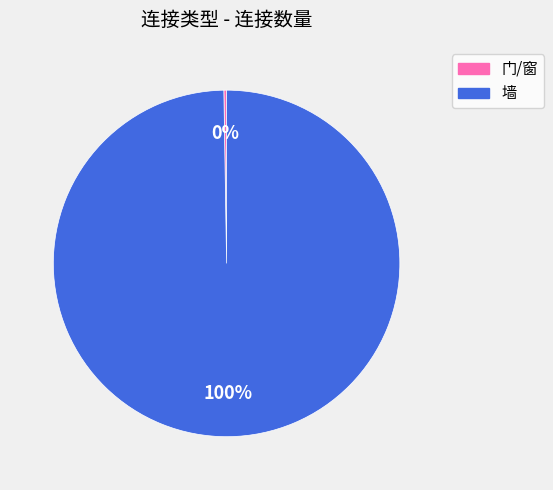

Which slice is the largest?

墙